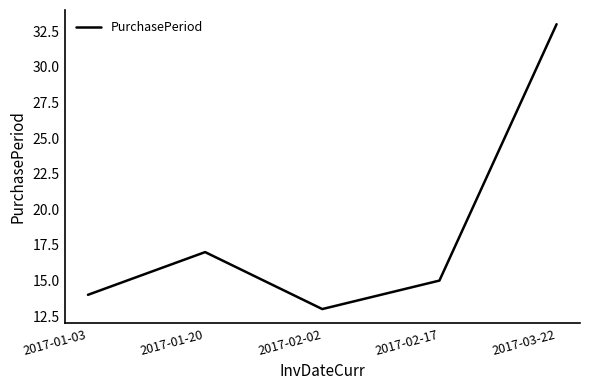

Does the chart have visible grid lines?

No